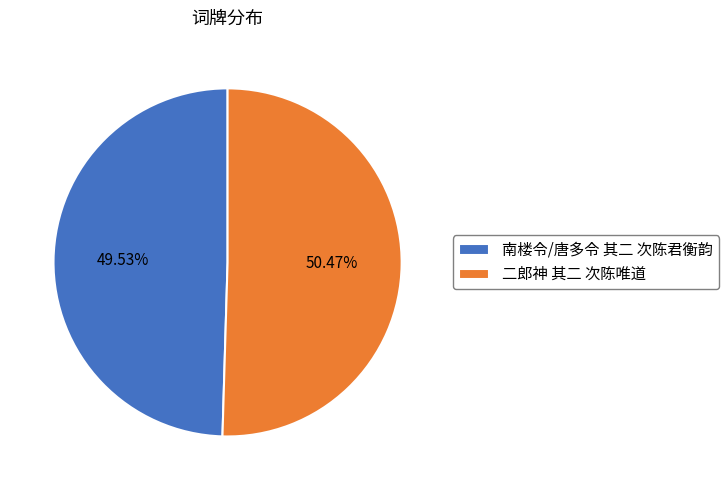

What is the largest slice in the pie chart?

二郎神 其二 次陈唯道